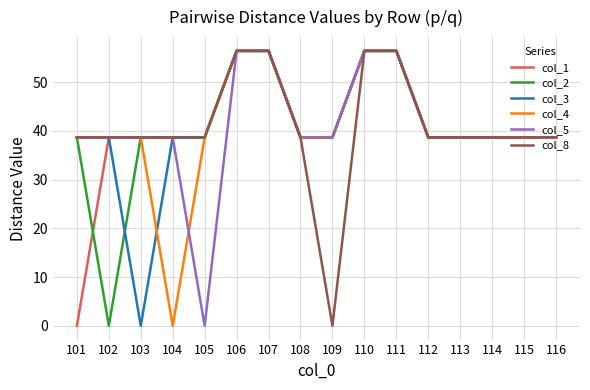

The value of col_3 at 113 is 53.2. True or false?

False